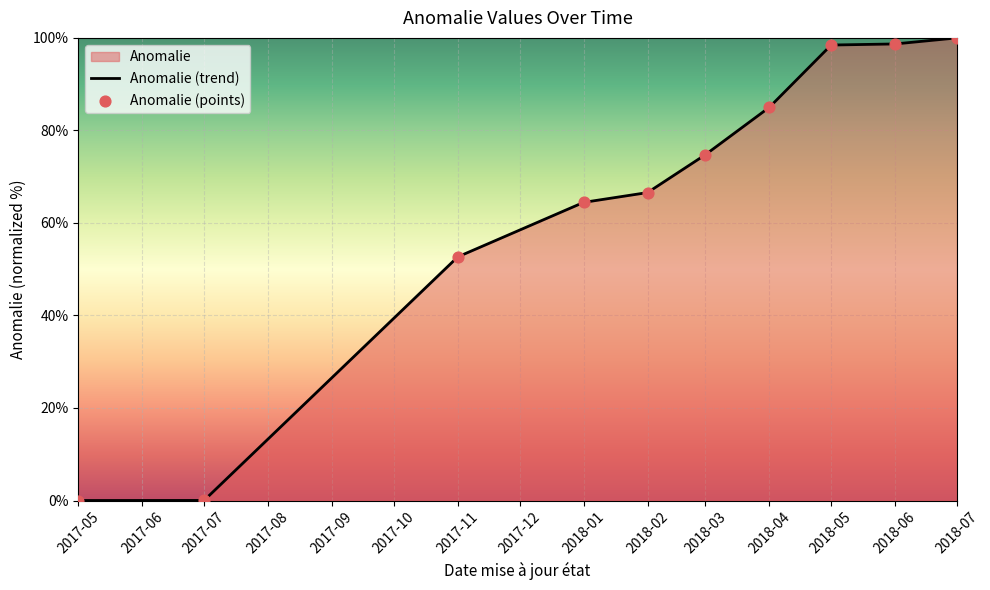

Which series contains the highest Y value?

Anomalie (trend)